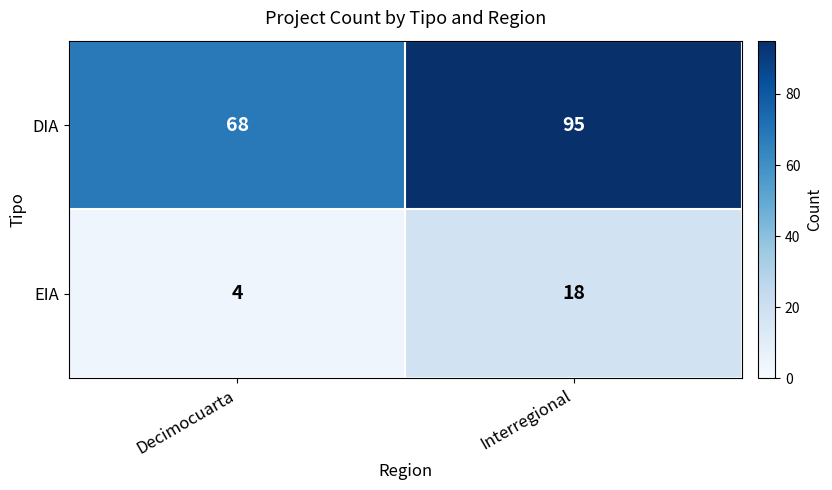

What is the spread (max minus min) of values at Decimocuarta?

64